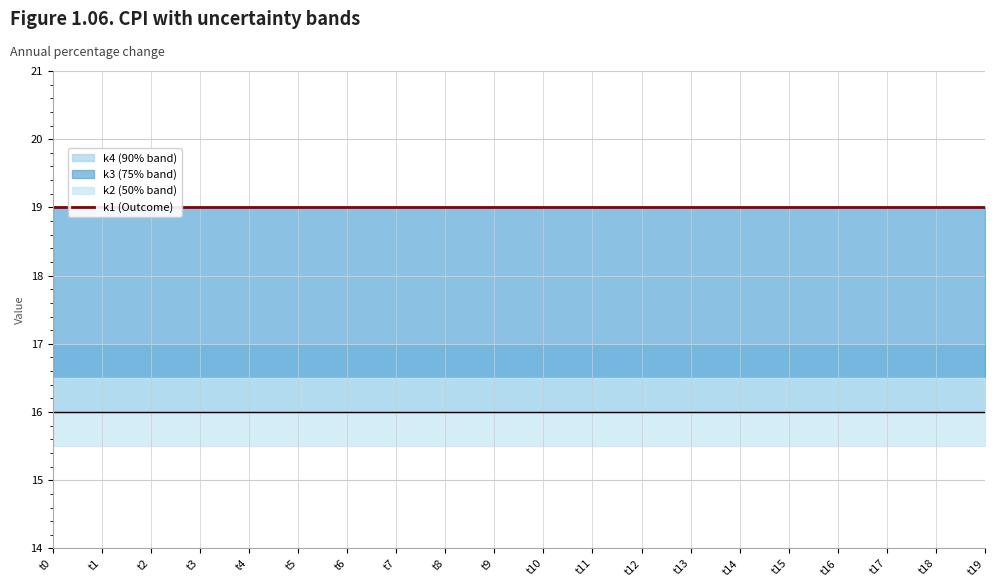

Read the k3 value at t1.

19